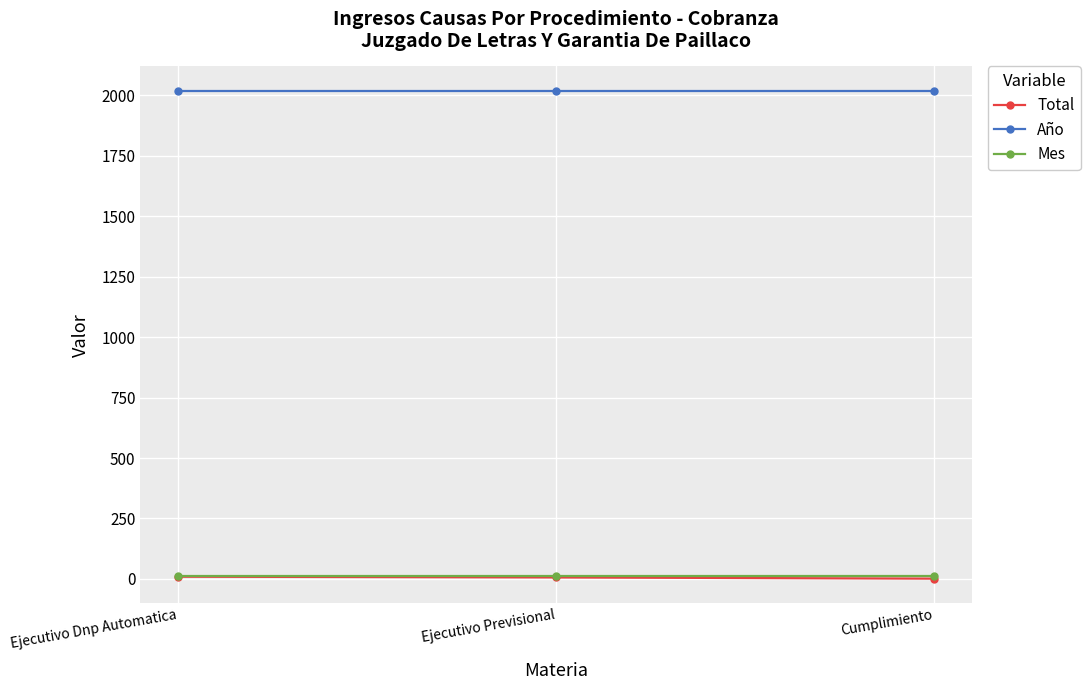

What are all the series names shown in the legend?

Total, Año, Mes